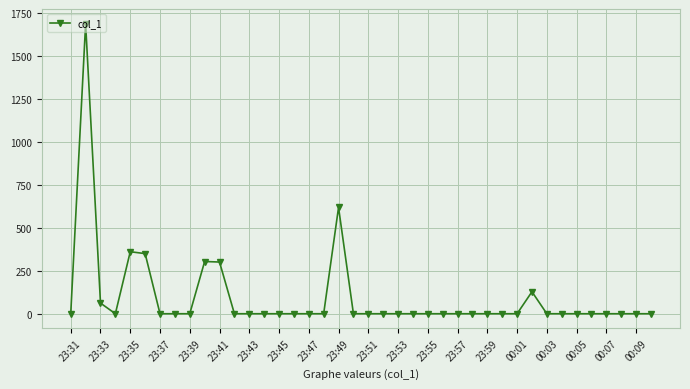

True or false: there are more than 0 points higher than both neighbors.

True